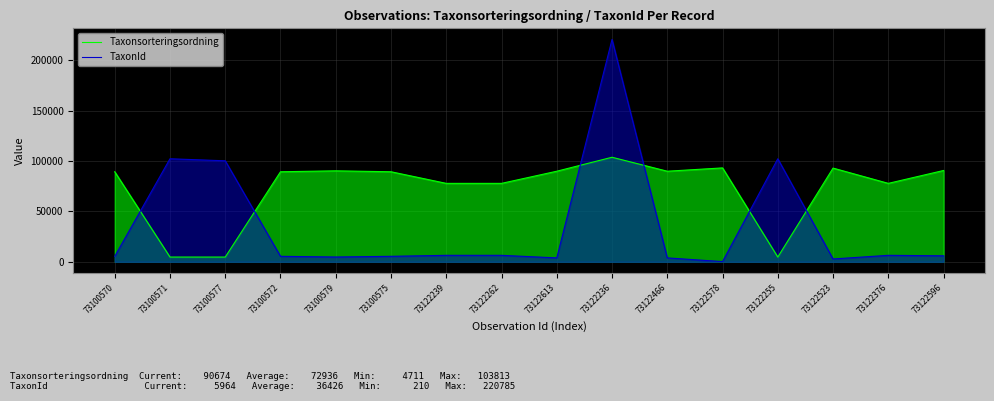

Reading left to right, list all the values displayed in this chart.

Taxonsorteringsordning: 73100570=89410	73100571=4717	73100577=4711	73100572=89412	73100579=90319	73100575=89412	73122239=77882	73122262=77882	73122613=89940	73122236=103813	73122466=89940	73122578=93235	73122255=4717	73122523=93044	73122376=77882	73122596=90674
TaxonId: 73100570=5432	73100571=102306	73100577=100299	73100572=5442	73100579=4769	73100575=5442	73122239=6431	73122262=6431	73122613=3884	73122236=220785	73122466=3884	73122578=210	73122255=102306	73122523=2809	73122376=6431	73122596=5964